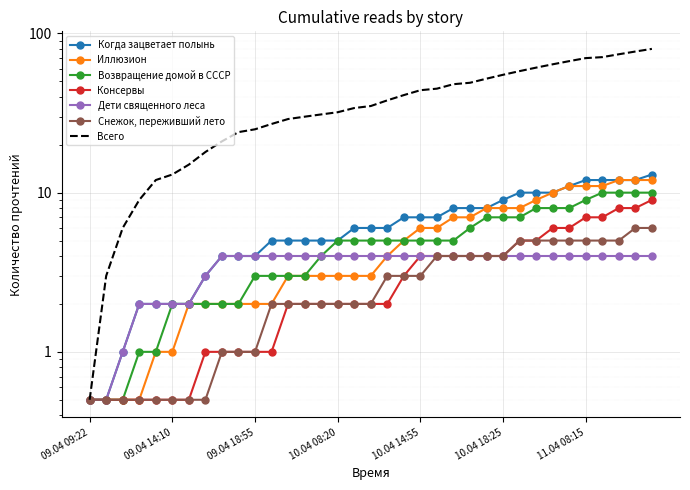

True or false: Консервы and Снежок, переживший лето intersect in this chart.

False